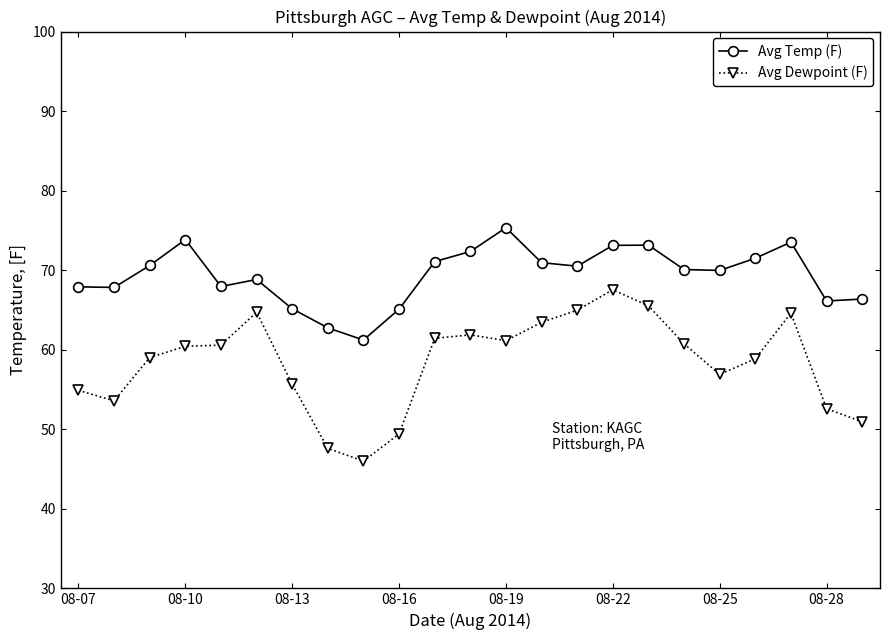

Which series has the largest range (max minus min)?

Avg Dewpoint (F)